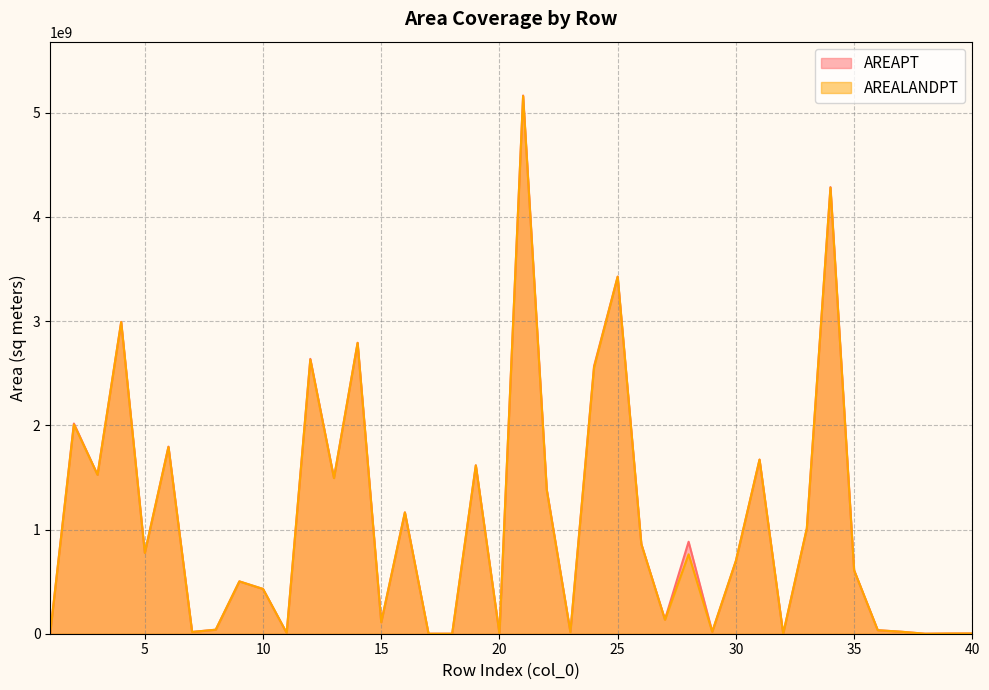

Which series has the largest range (max minus min)?

AREAPT